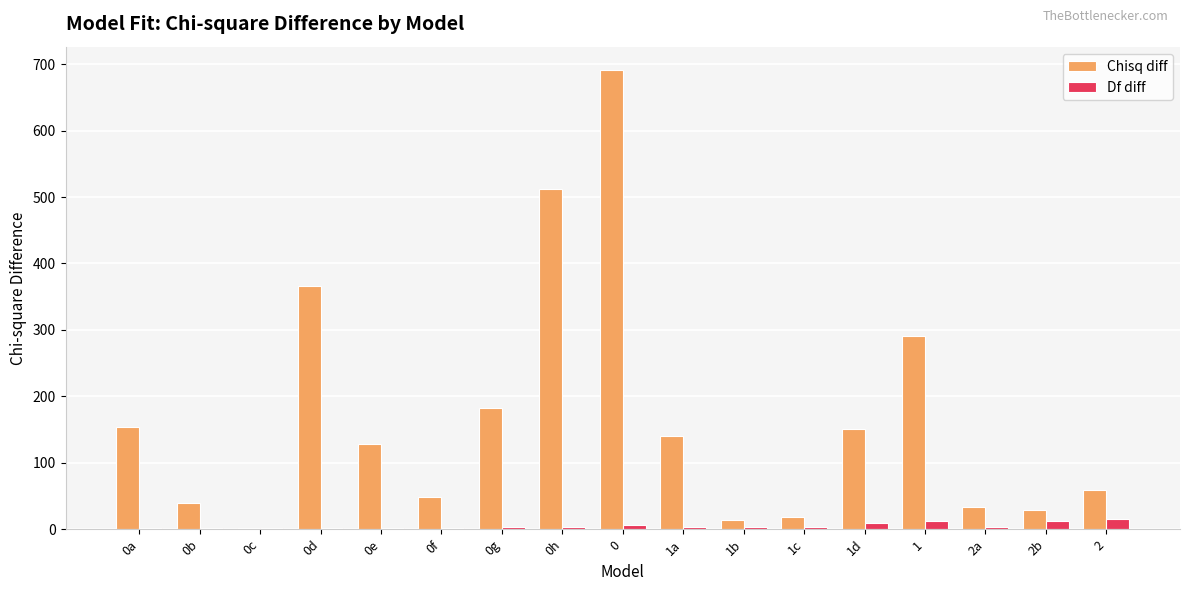

How many groups of bars are there?

17